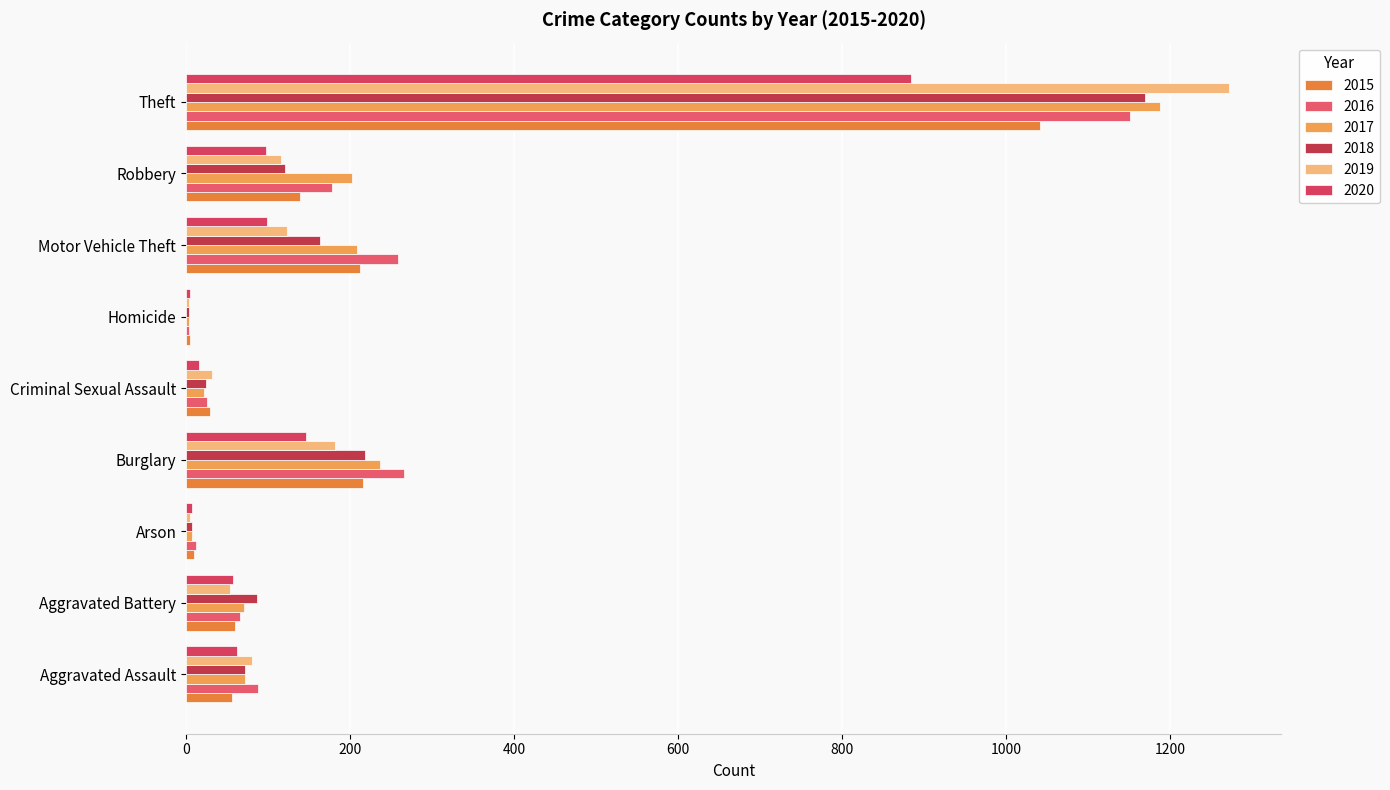

How many data points does each series have?

9